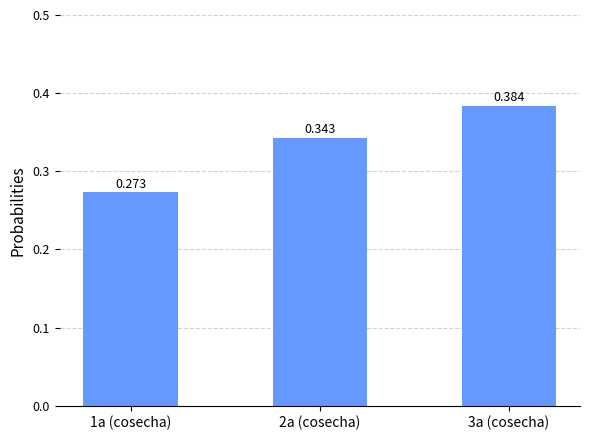

What is the label of the 1st bar from the left?

1a (cosecha)